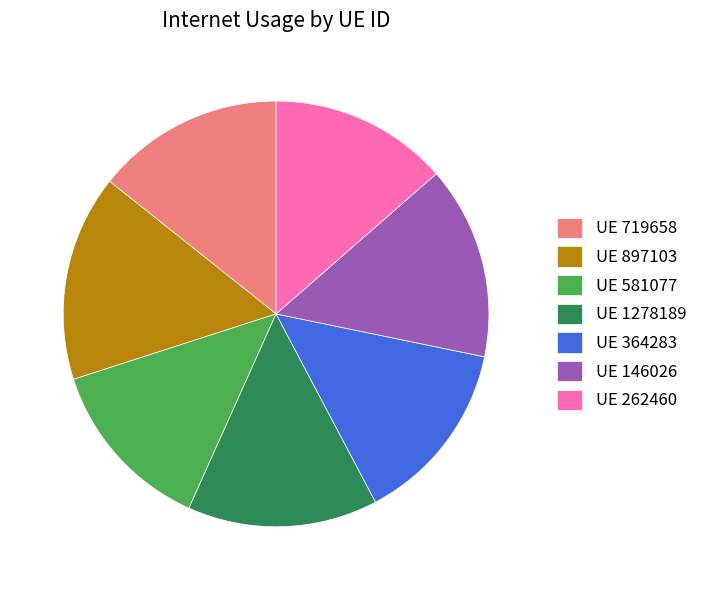

Does any single category account for the majority?

No